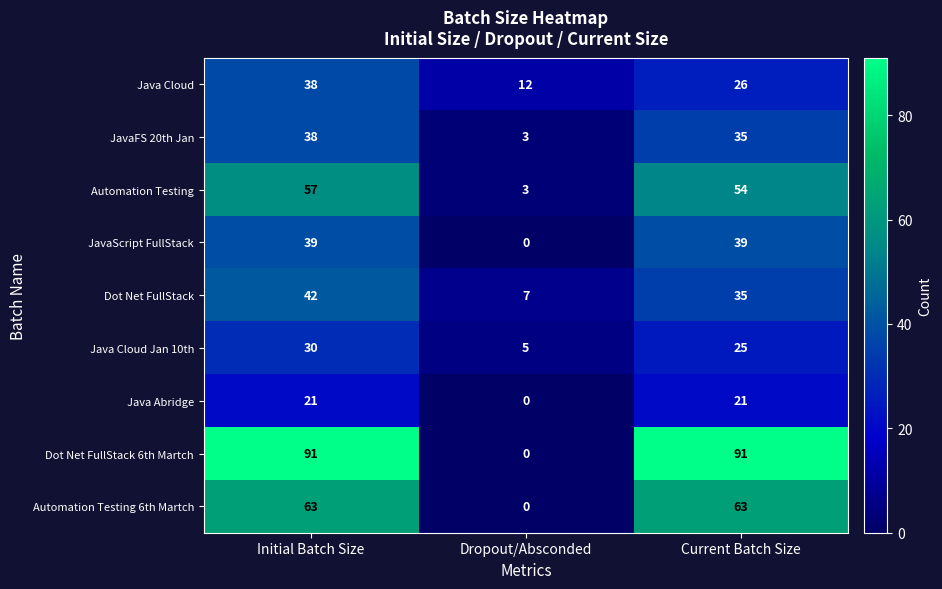

Which series has the largest total across all categories?

Dot Net FullStack 6th Martch